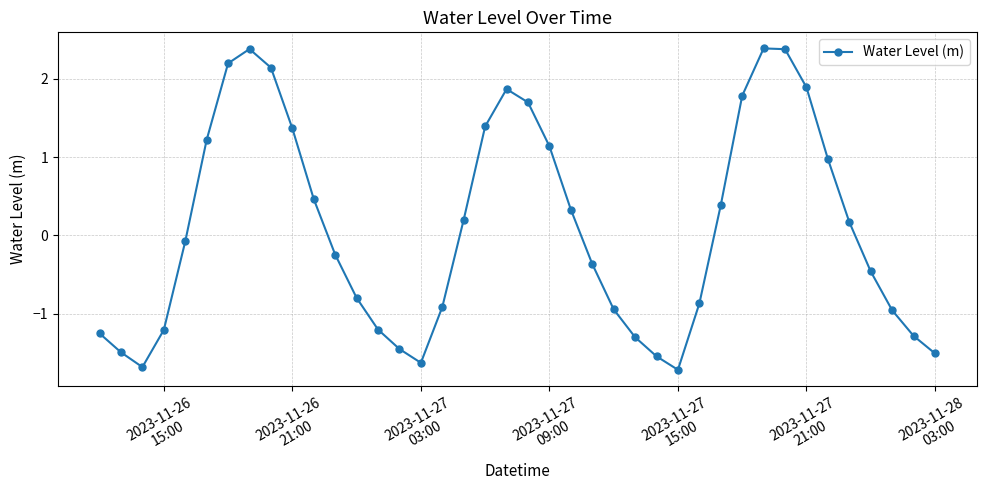

True or false: the data has more than 1 interior local peaks.

True